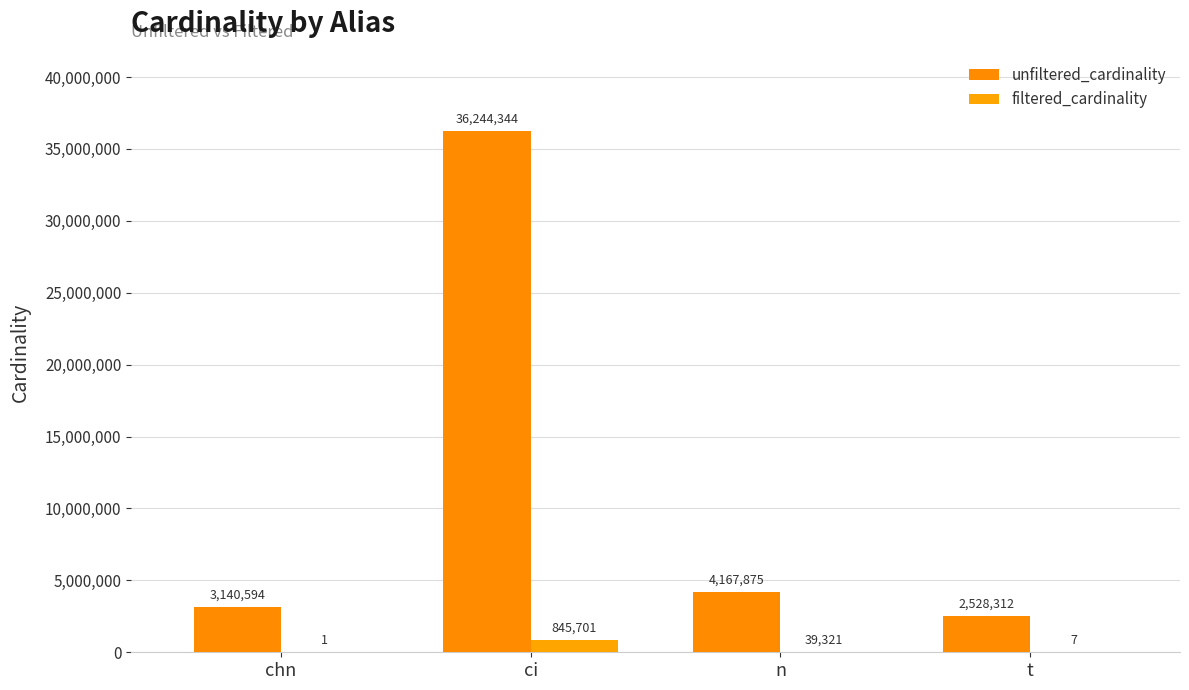

What is the approximate value of unfiltered_cardinality at t, to the nearest 100?

2528300